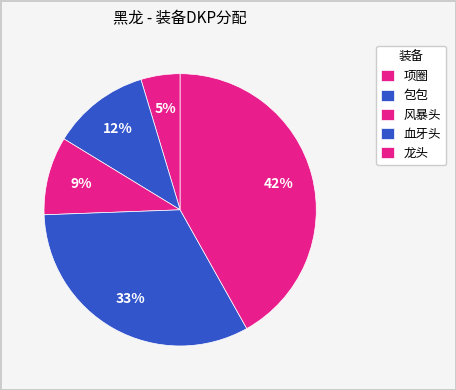

Is there any slice that represents more than half of the pie?

No